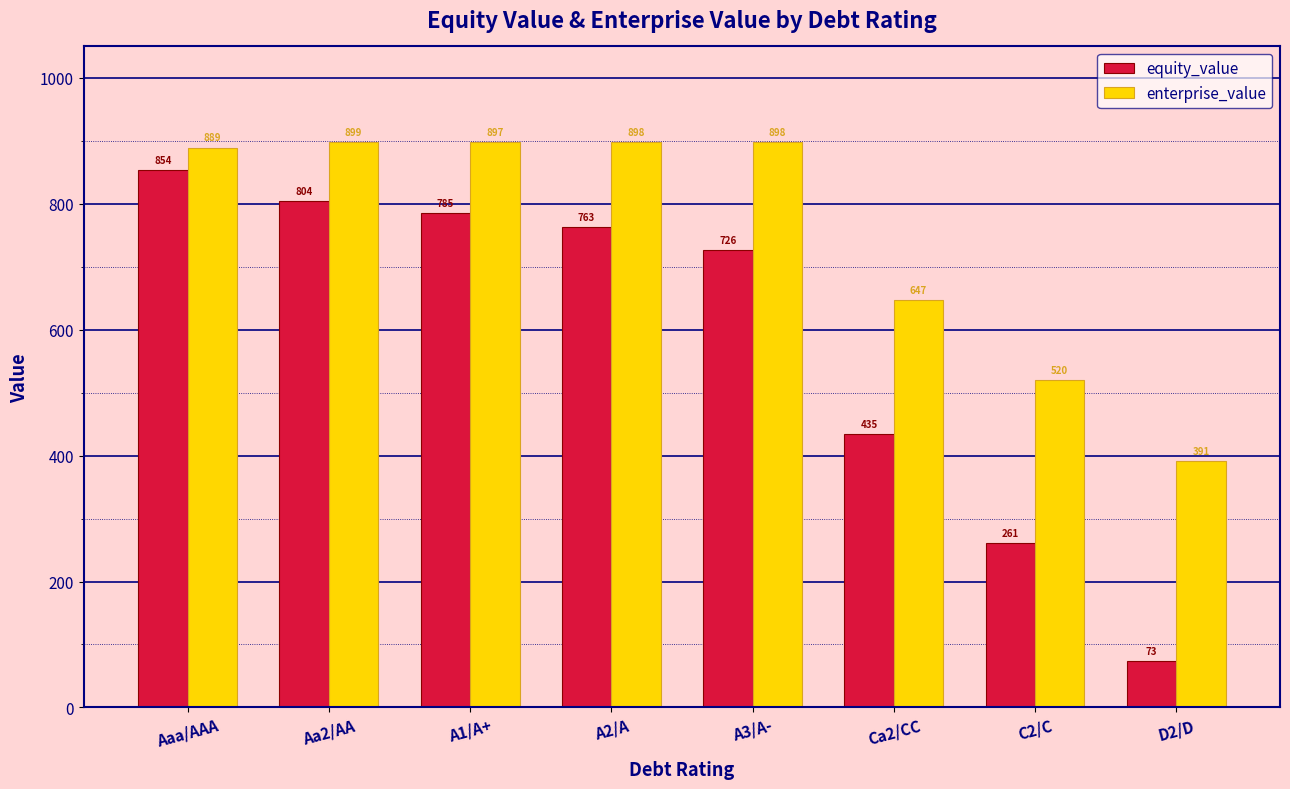

What is the difference between the maximum and second lowest values in the enterprise_value series?

379.1